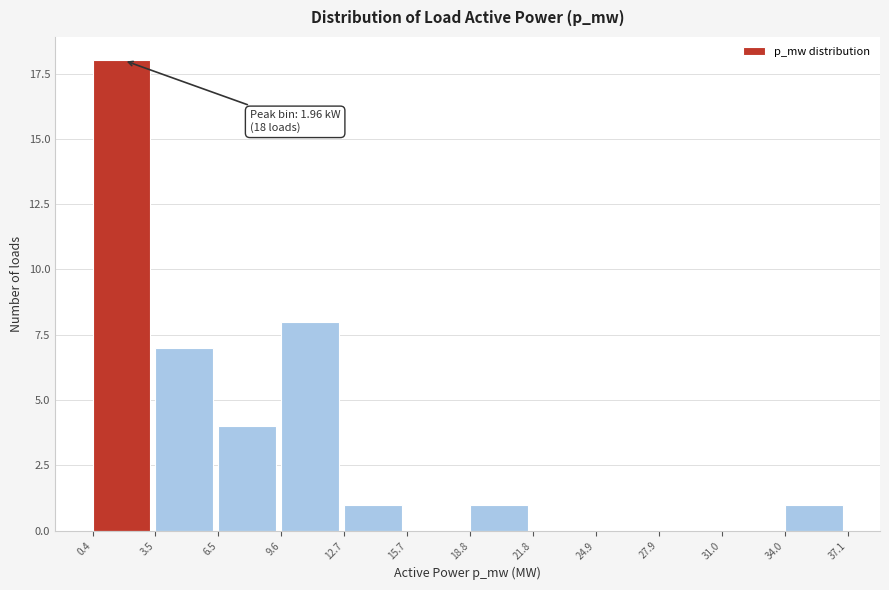

Reading left to right, transcribe all the data shown in this chart.

0.4=18	3.5=7	6.5=4	9.6=8	12.7=1	15.7=0	18.8=1	21.8=0	24.9=0	27.9=0	31.0=0	34.0=1